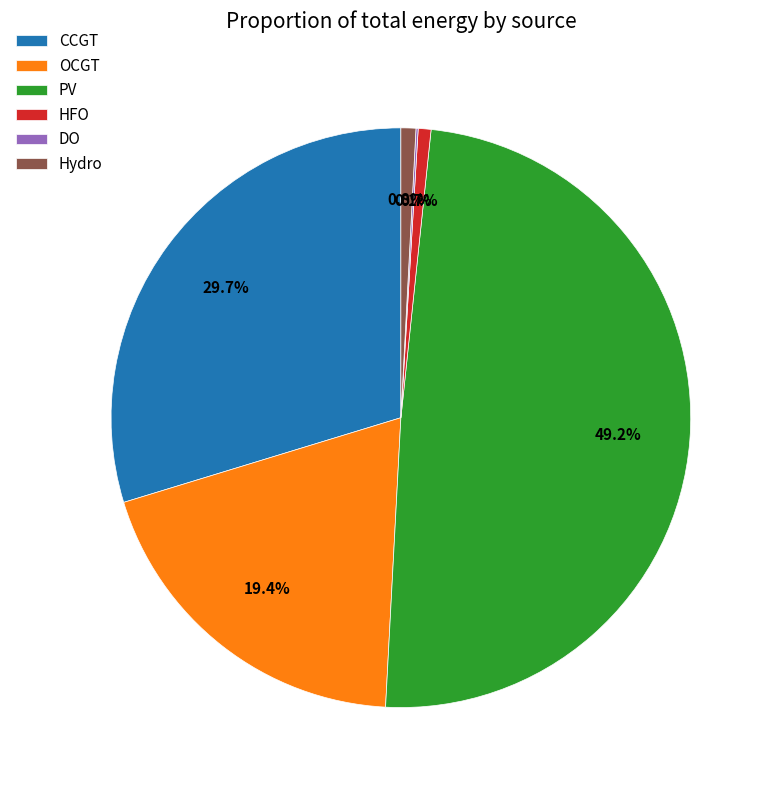

What portion of the pie excludes PV?

50.8%